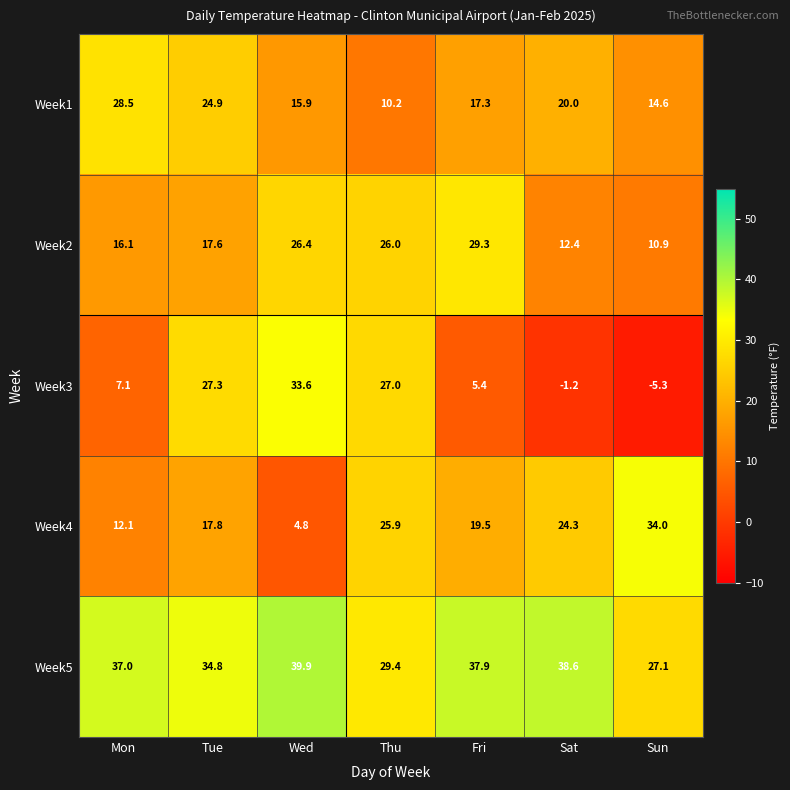

At which category is the sum across all series the highest?

Tue